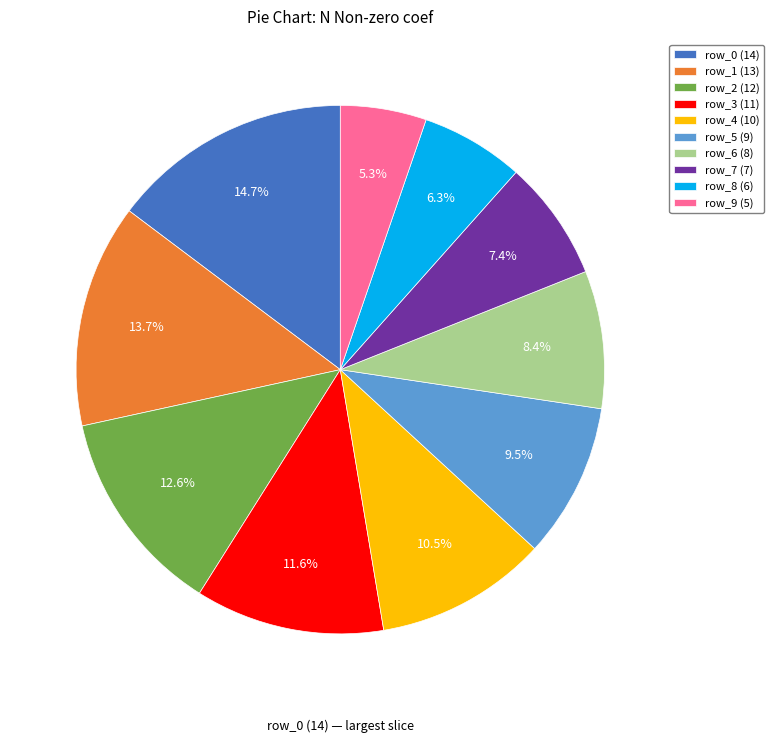

To the nearest percent, what is the combined percentage of row_5 and row_6?

18%